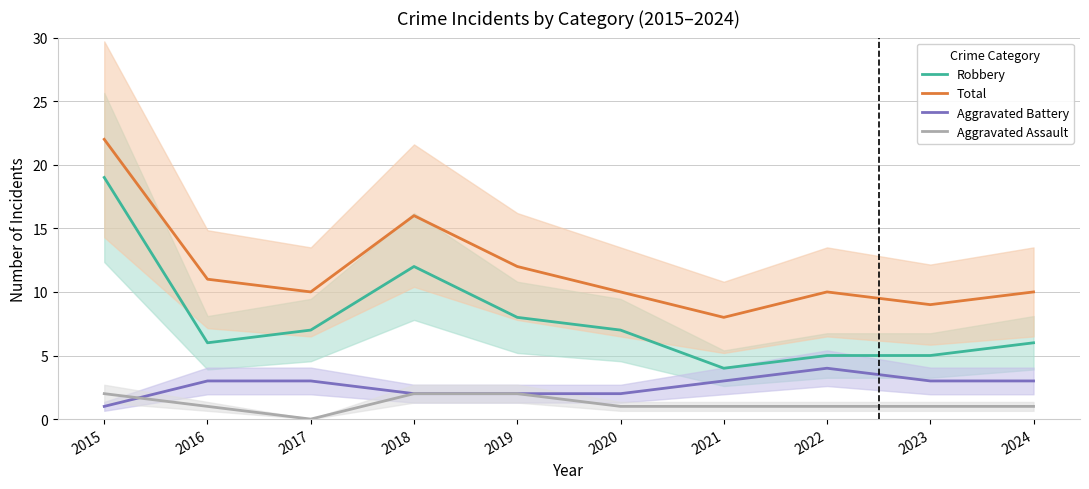

True or false: Aggravated Battery has a value of 2 at 2016.

False